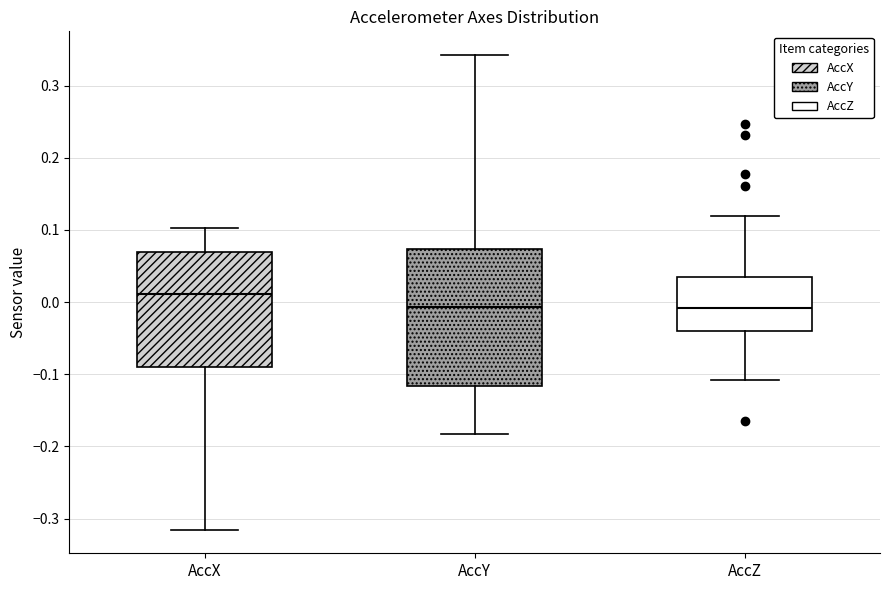

Reading left to right, read every box against the y-axis: the position of its median line, the range the box covers, and the ends of its whiskers. The values are not printed on the chart, so give them approximately, as read against the axis.

AccX: median 0.01, box -0.09 to 0.07, whiskers -0.32 to 0.10
AccY: median -0.01, box -0.12 to 0.07, whiskers -0.18 to 0.34
AccZ: median -0.01, box -0.04 to 0.04, whiskers -0.11 to 0.12